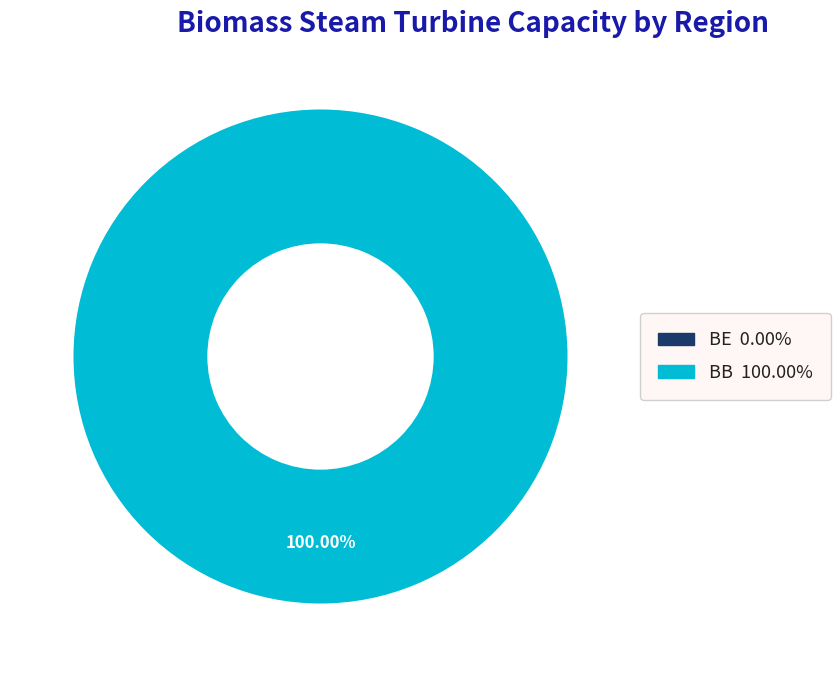

Which category has the biggest portion of the pie?

BB